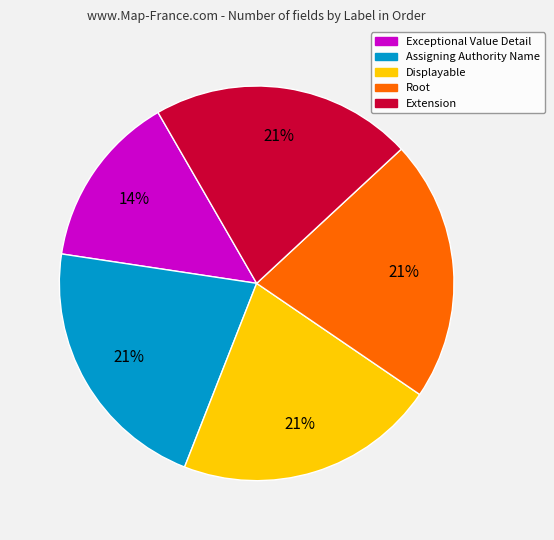

True or false: Exceptional Value Detail accounts for 14% of the total.

True